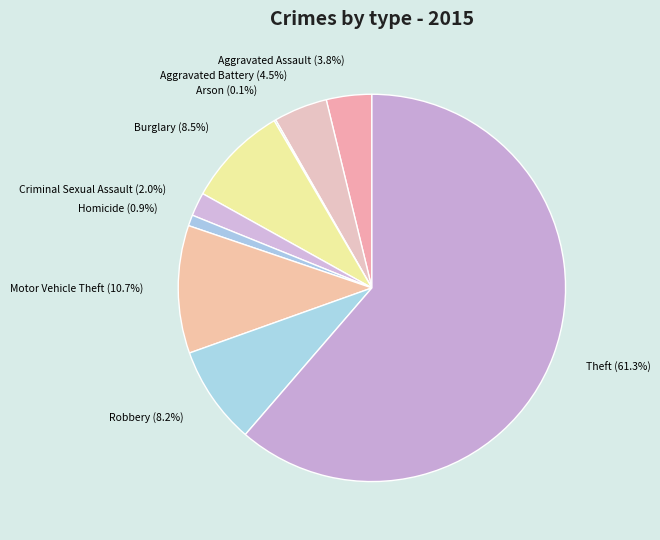

To the nearest percent, what is the average slice percentage?

11%